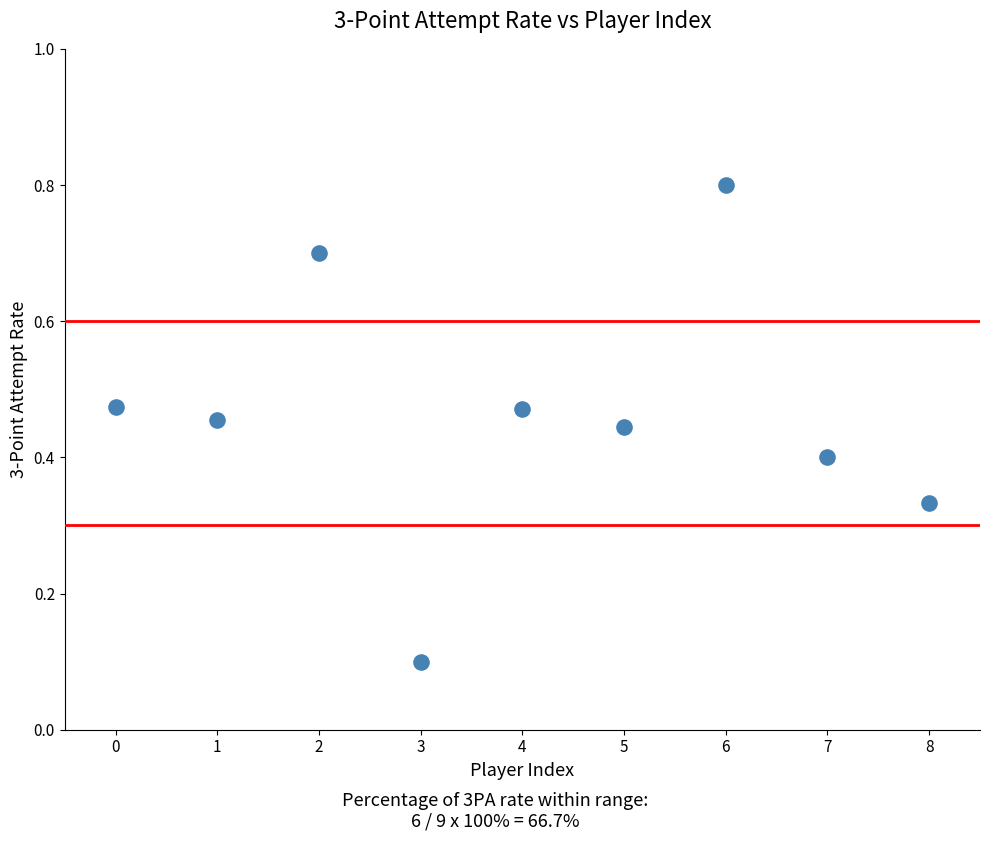

What is the range of Y values (max minus min)?

0.7